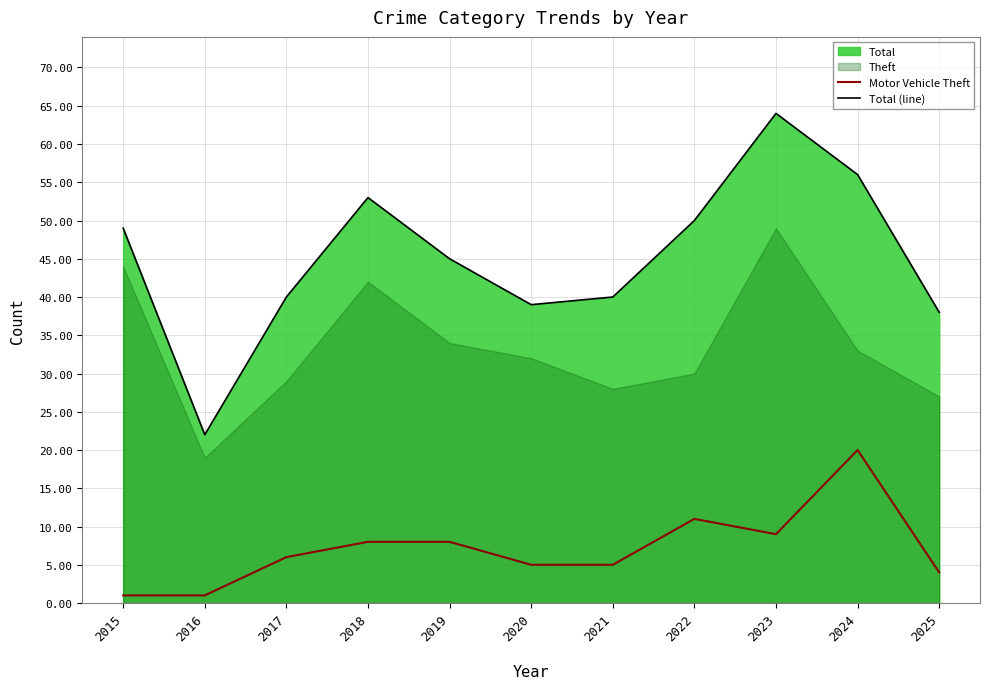

True or false: Motor Vehicle Theft and Total (line) cross at least once.

False